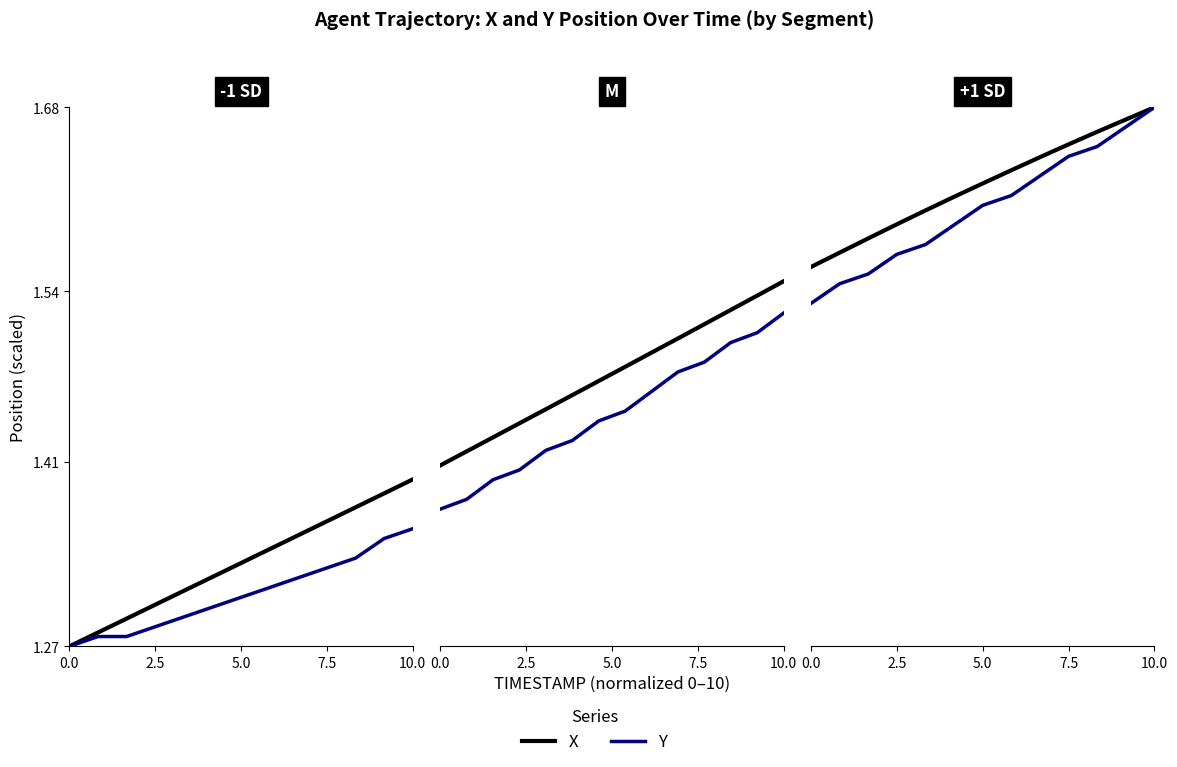

True or false: Y and X intersect in this chart.

False